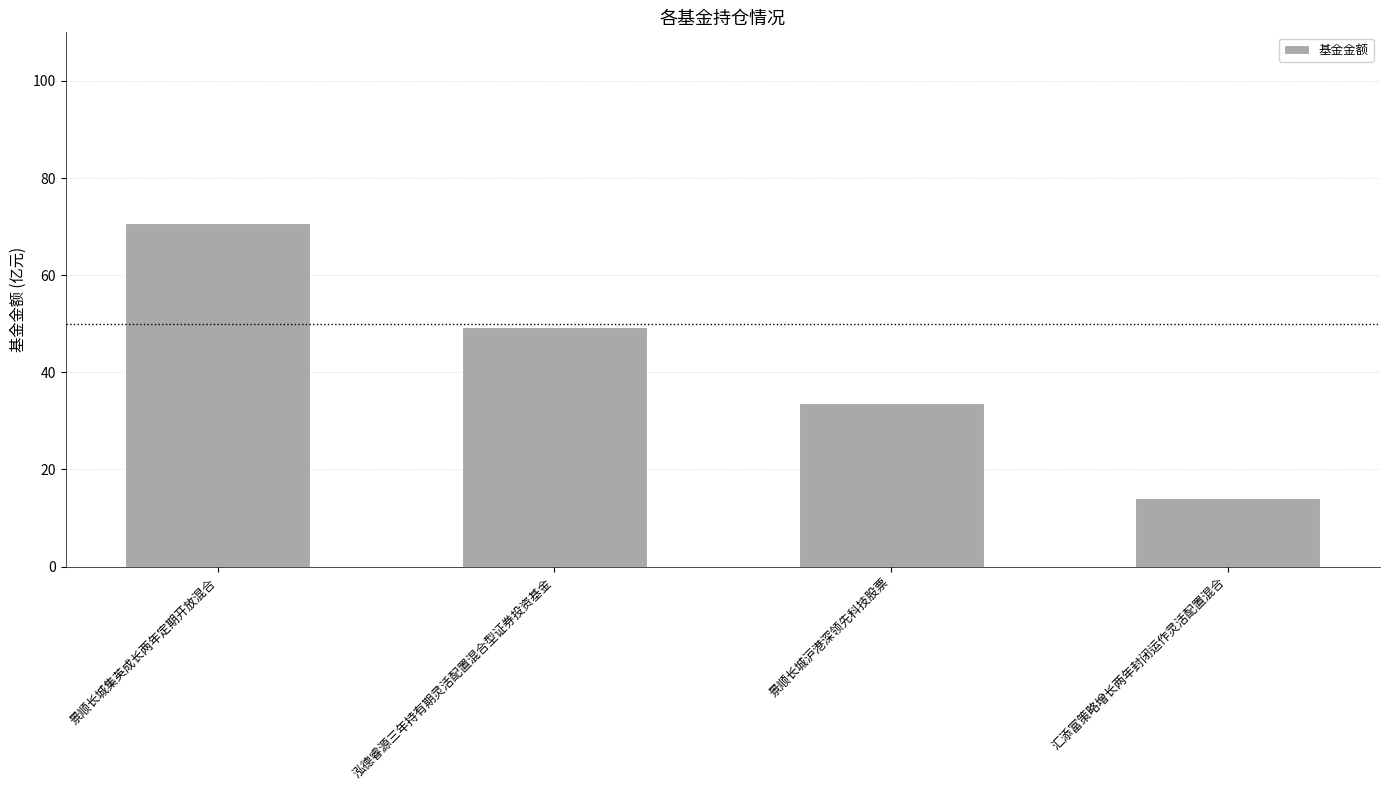

The chart shows a value of 49.3 at 泓德睿源三年持有期灵活配置混合型证券投资基金. True or false?

True